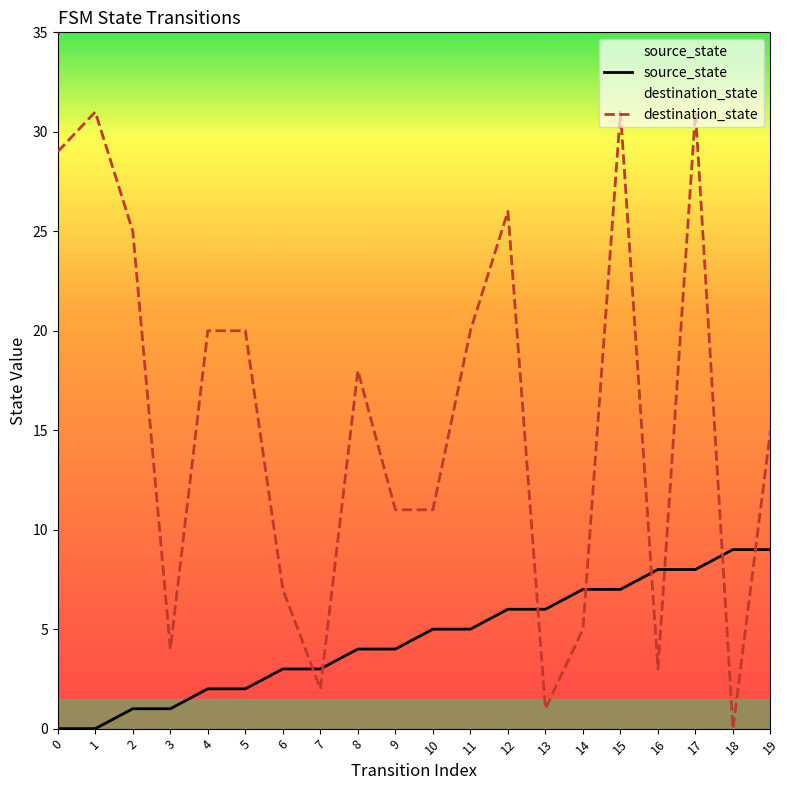

Where do source_state and destination_state first cross each other?

6 and 7